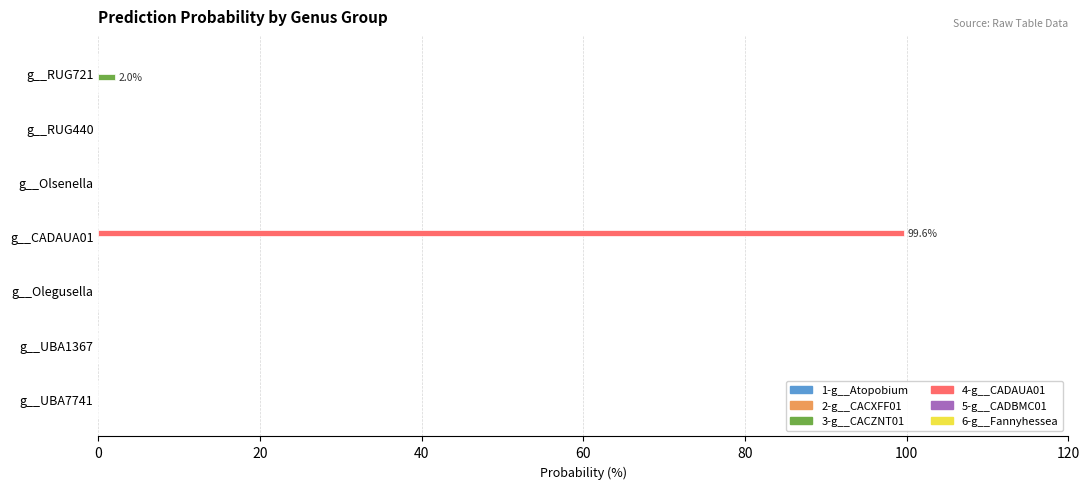

At which category does the chart reach its peak across all series?

g__CADAUA01